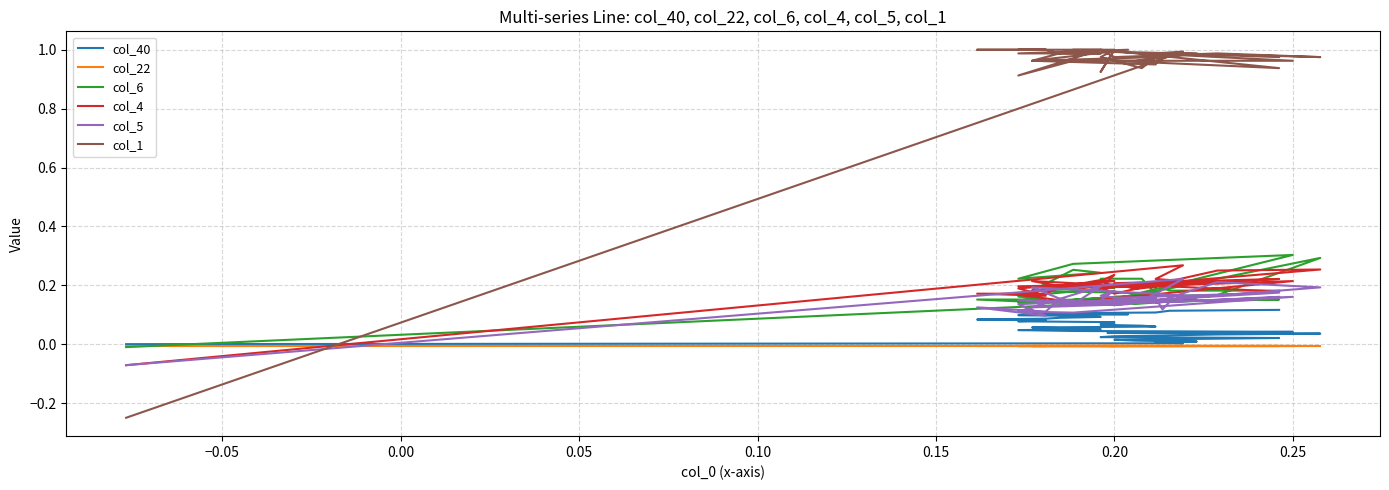

What is the label of the 26th point from the right?

0.25